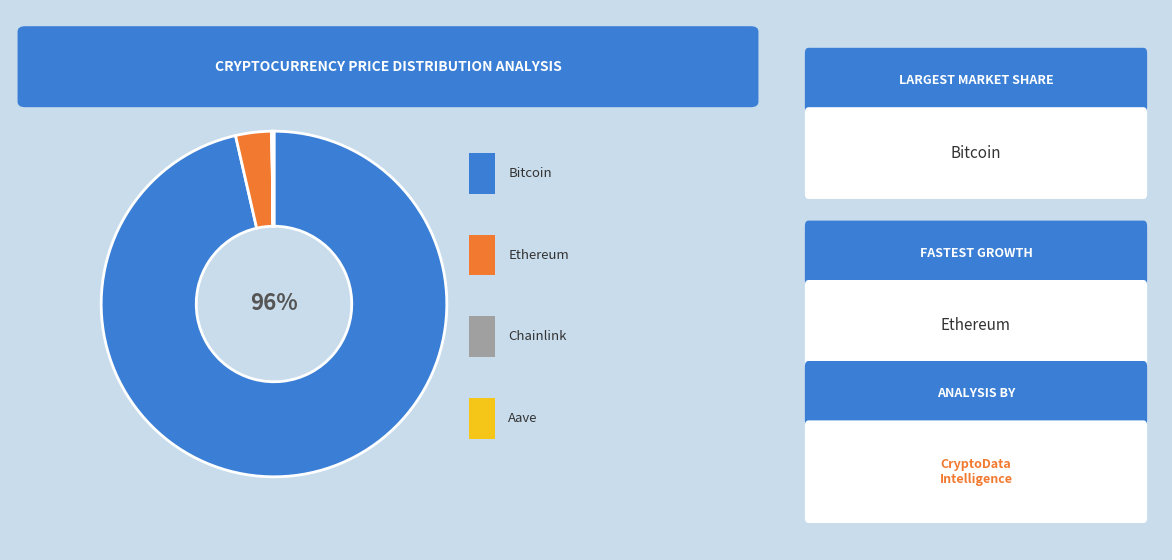

Does any single category account for the majority?

Yes